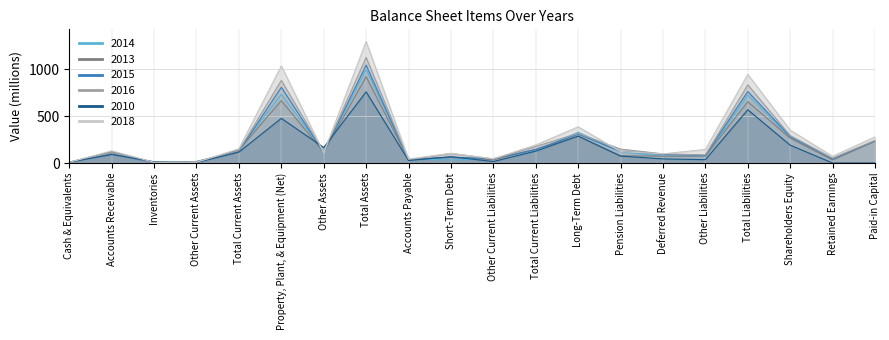

Where is the first local minimum for 2010?

Other Current Assets